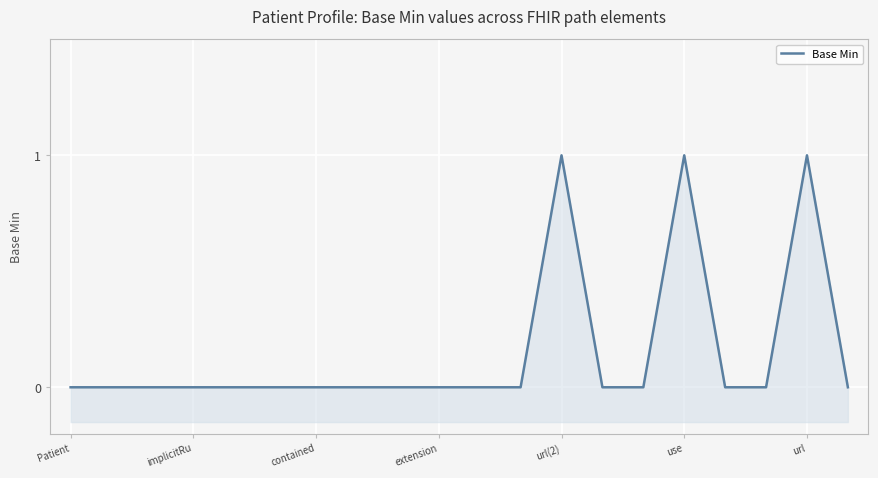

Is it true that the value at implicitRu is 0?

True